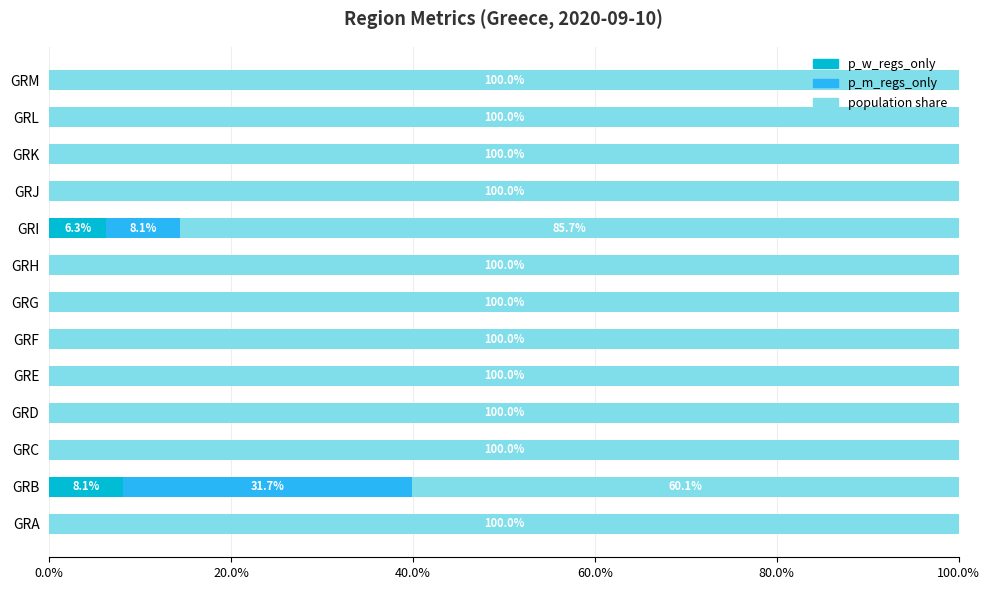

What is the total value across all series at GRD?

100.0